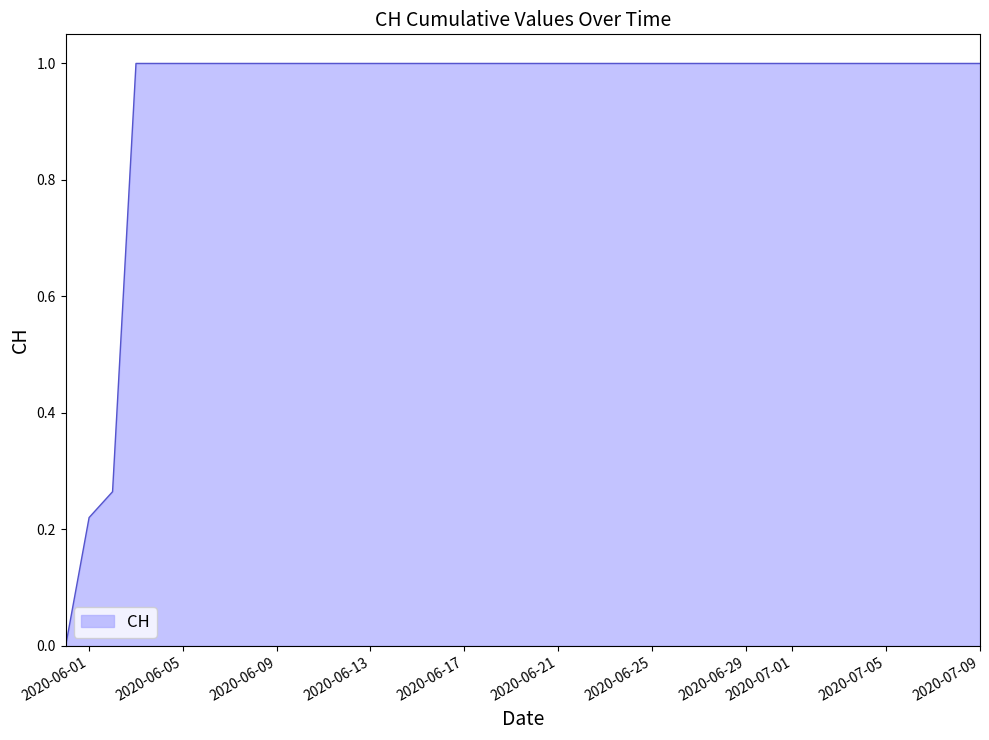

What is the maximum value shown in the chart?

1.0